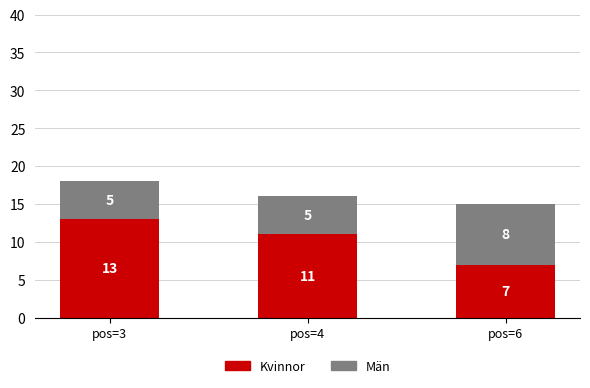

How many distinct data groups are displayed?

2